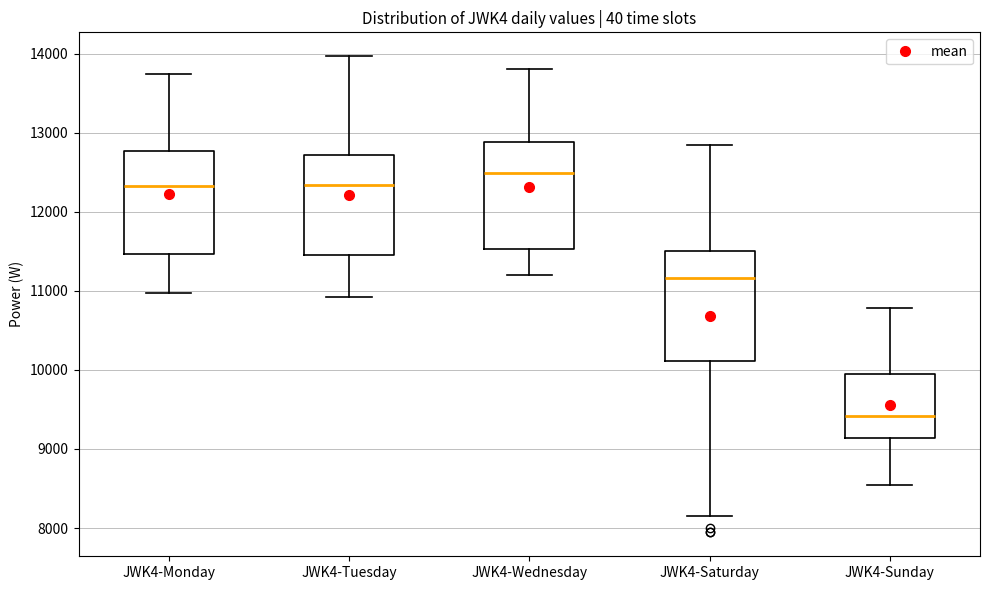

Reading left to right, read every box against the y-axis: the position of its median line, the range the box covers, and the ends of its whiskers. The values are not printed on the chart, so give them approximately, as read against the axis.

JWK4-Monday: median 12300, box 11500 to 12800, whiskers 11000 to 13700
JWK4-Tuesday: median 12300, box 11500 to 12700, whiskers 10900 to 14000
JWK4-Wednesday: median 12500, box 11500 to 12900, whiskers 11200 to 13800
JWK4-Saturday: median 11200, box 10100 to 11500, whiskers 8200 to 12800
JWK4-Sunday: median 9400, box 9100 to 10000, whiskers 8500 to 10800